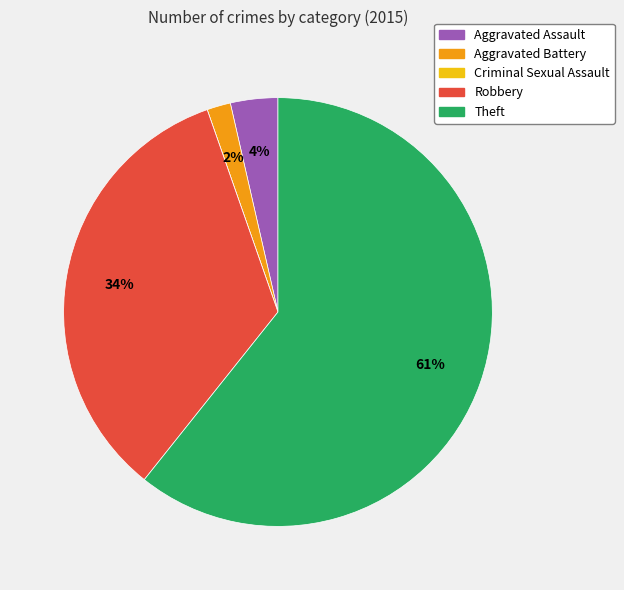

What is the ratio of the value at Aggravated Assault to the value at Aggravated Battery?

2.0